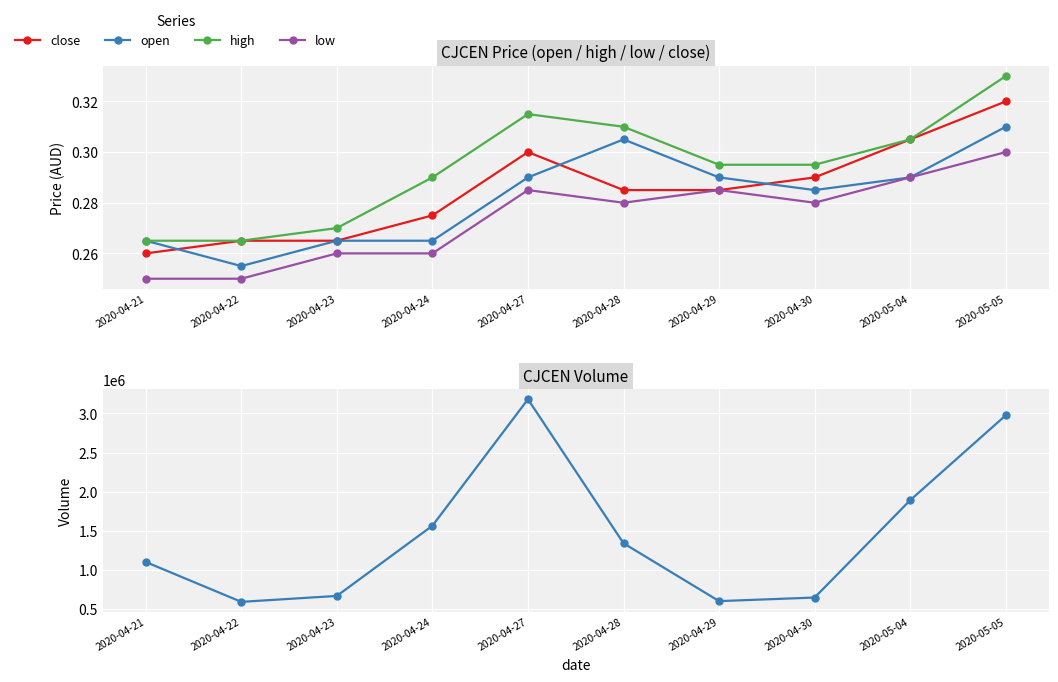

Which has a higher value, 2020-04-27 or 2020-05-05?

2020-05-05